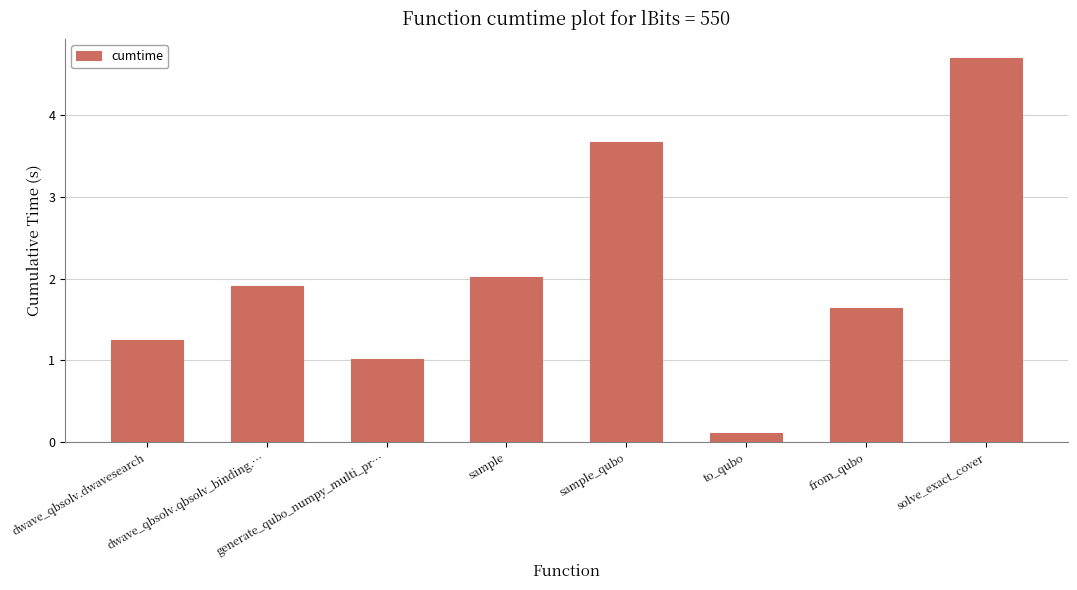

What is the sum of all values?

16.3